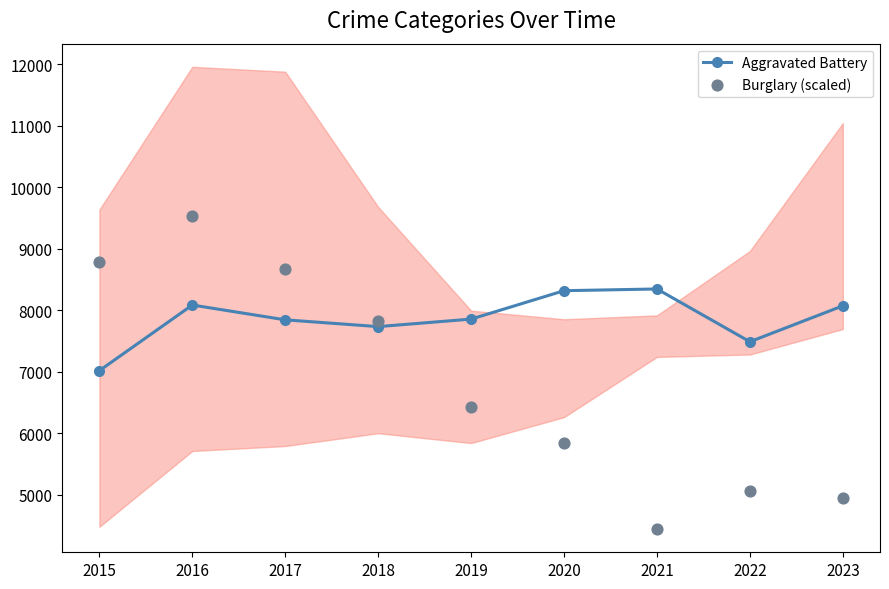

Is the value of Burglary (scaled) at 2022 greater than the value of Aggravated Battery at 2019?

No